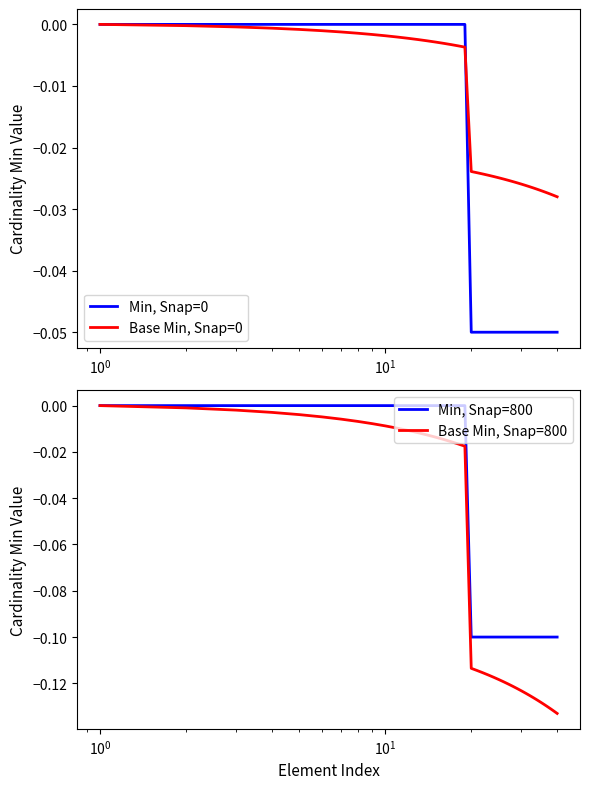

True or false: Min, Snap=800 and Base Min, Snap=800 intersect in this chart.

False